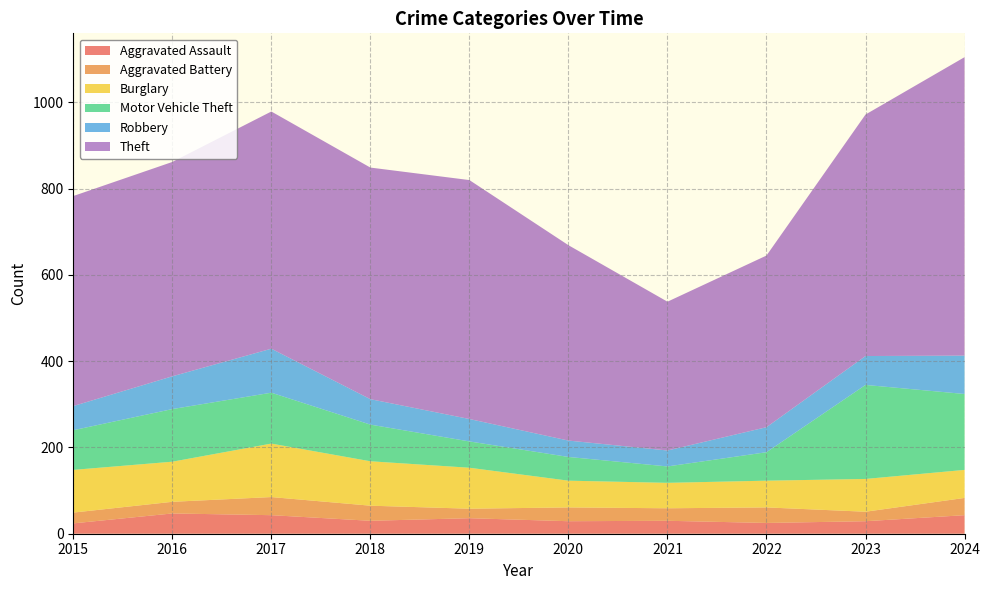

Reading right to left, transcribe all the data shown in this chart.

Aggravated Assault: 2024=43	2023=29	2022=25	2021=30	2020=29	2019=36	2018=30	2017=43	2016=47	2015=24
Aggravated Battery: 2024=40	2023=22	2022=36	2021=29	2020=32	2019=22	2018=35	2017=42	2016=27	2015=25
Burglary: 2024=65	2023=76	2022=62	2021=59	2020=62	2019=95	2018=103	2017=124	2016=93	2015=99
Motor Vehicle Theft: 2024=176	2023=218	2022=66	2021=38	2020=55	2019=61	2018=85	2017=118	2016=122	2015=92
Robbery: 2024=89	2023=67	2022=58	2021=37	2020=38	2019=52	2018=59	2017=102	2016=76	2015=56
Theft: 2024=692	2023=560	2022=398	2021=345	2020=453	2019=554	2018=537	2017=550	2016=497	2015=487